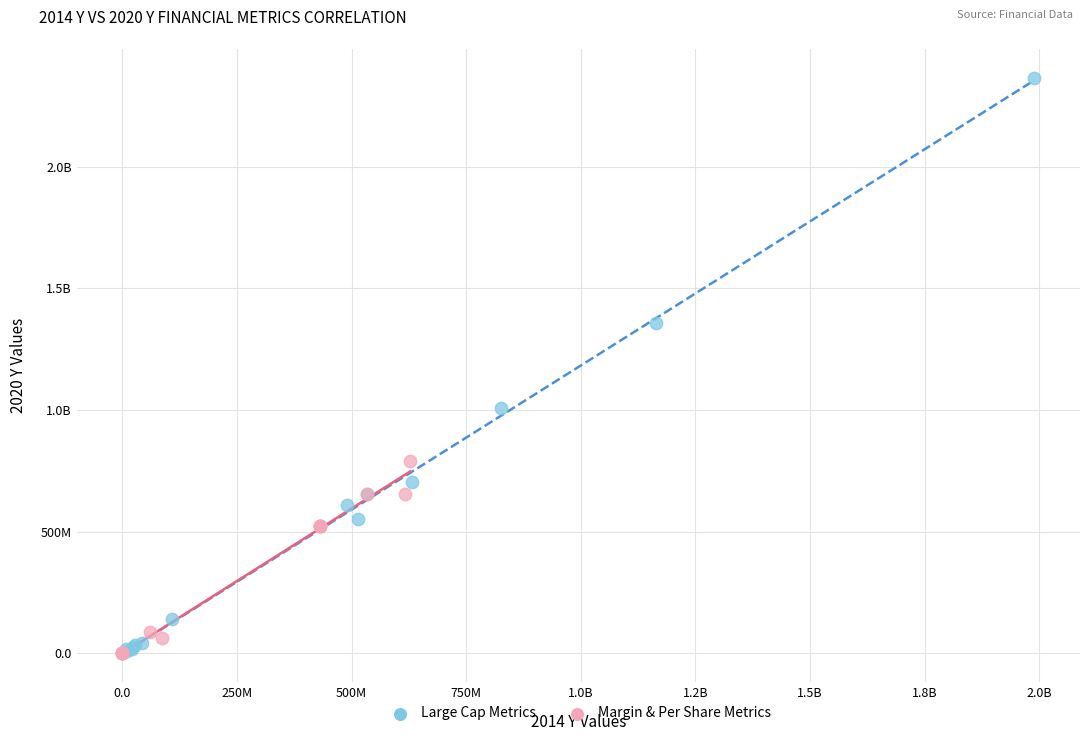

What are all the series names shown in the legend?

Large Cap Metrics, Margin & Per Share Metrics